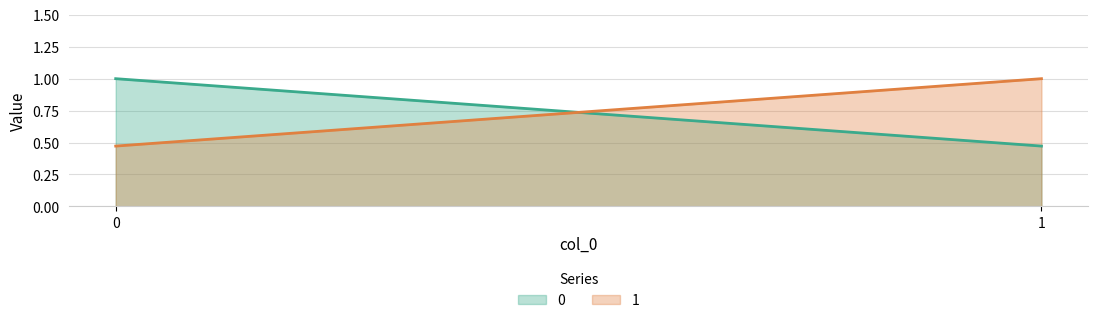

What is the difference between the 0 values at 1 and 0?

0.5